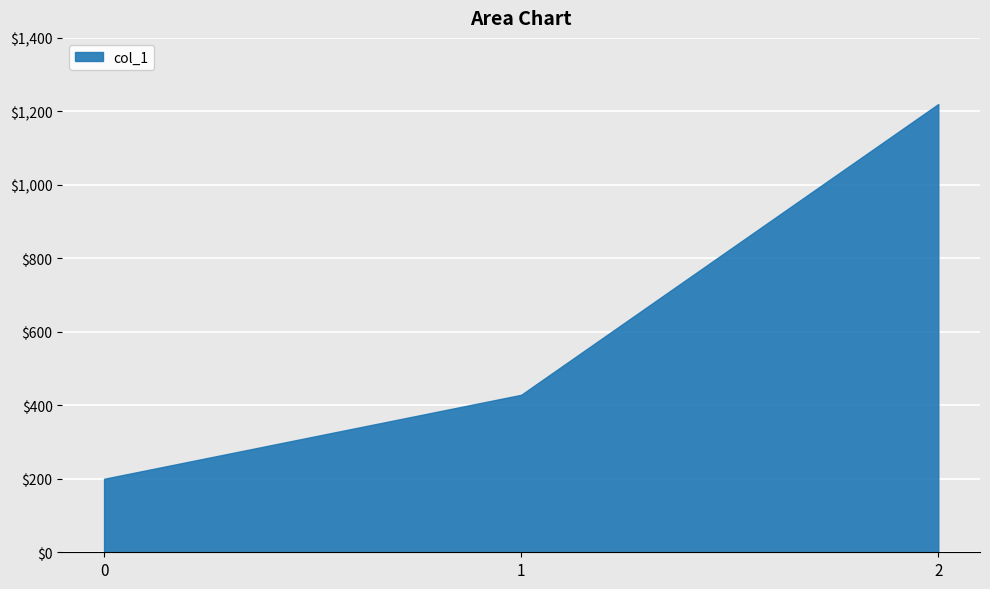

How many values exceed 428?

2